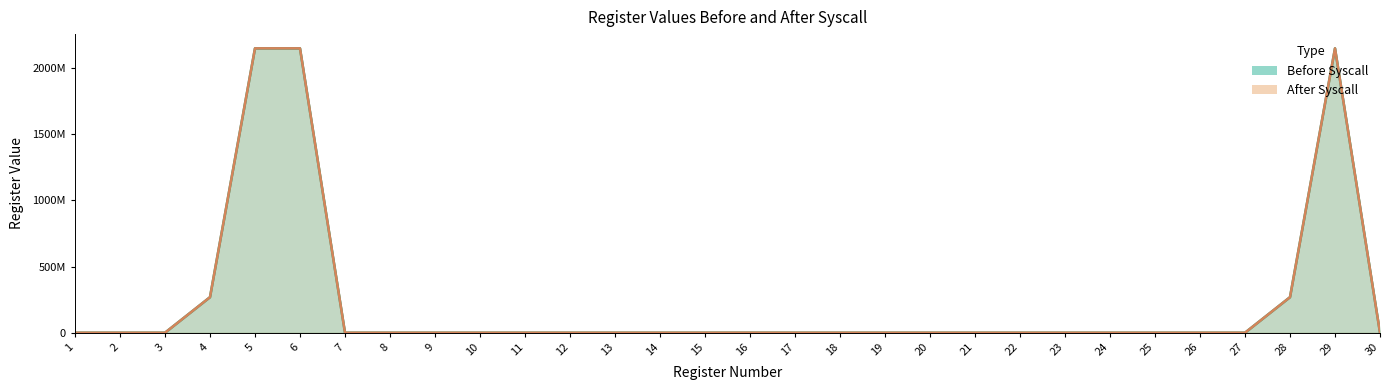

True or false: Before Syscall and After Syscall cross at least once.

False